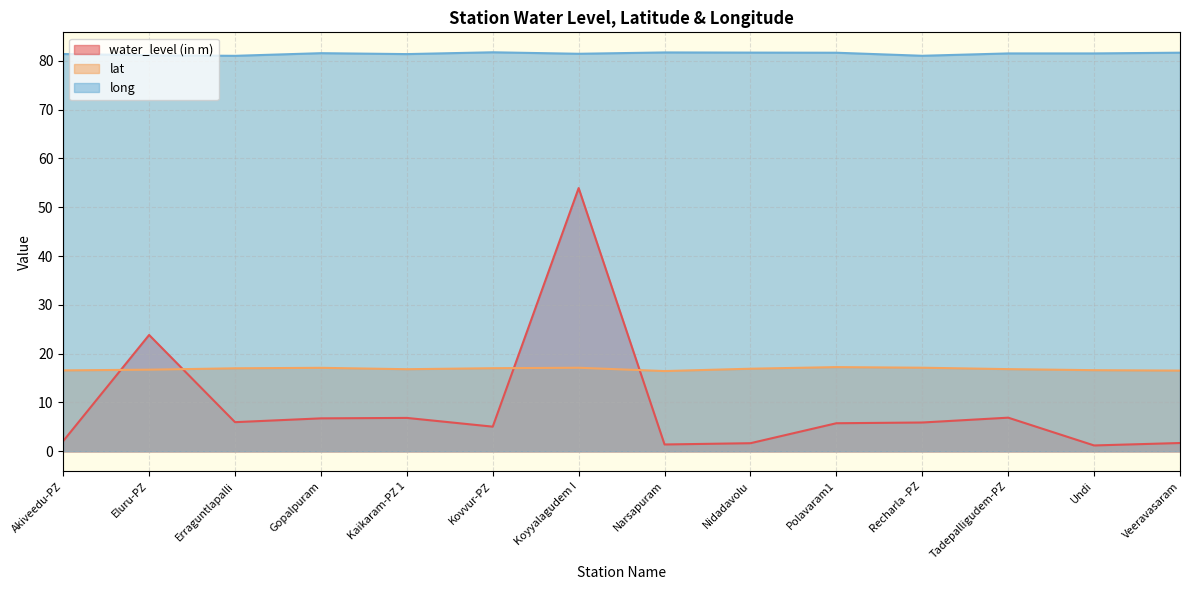

What is the difference between the maximum and minimum values in the long series?

0.7